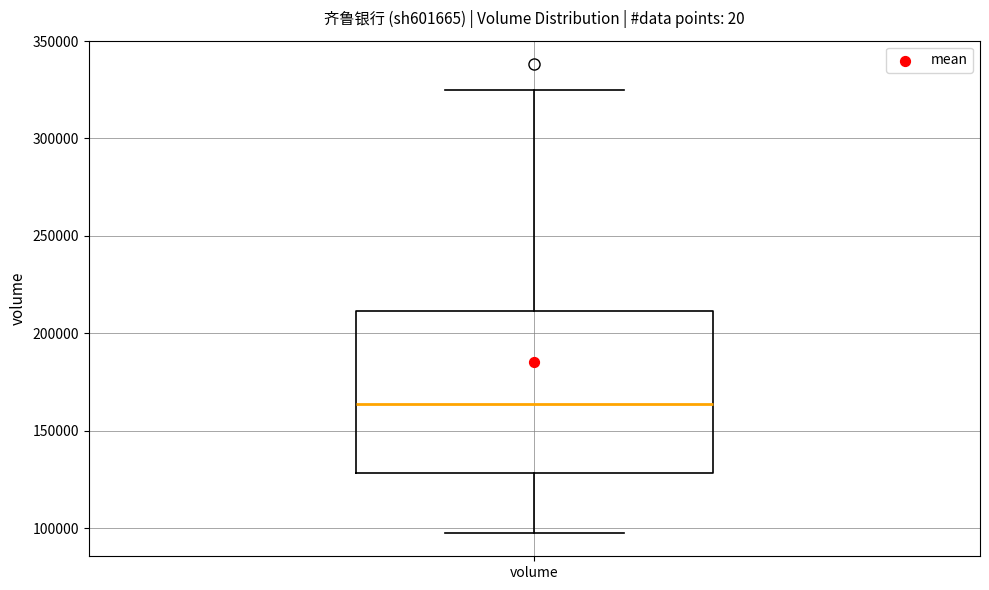

Transcribe this box plot: give where the median line is, the range the box spans, and where the two whiskers end, as read against the y-axis. The values are not printed on the chart, so give them approximately, as read against the axis.

median 165000, box 130000 to 210000, whiskers 100000 to 325000